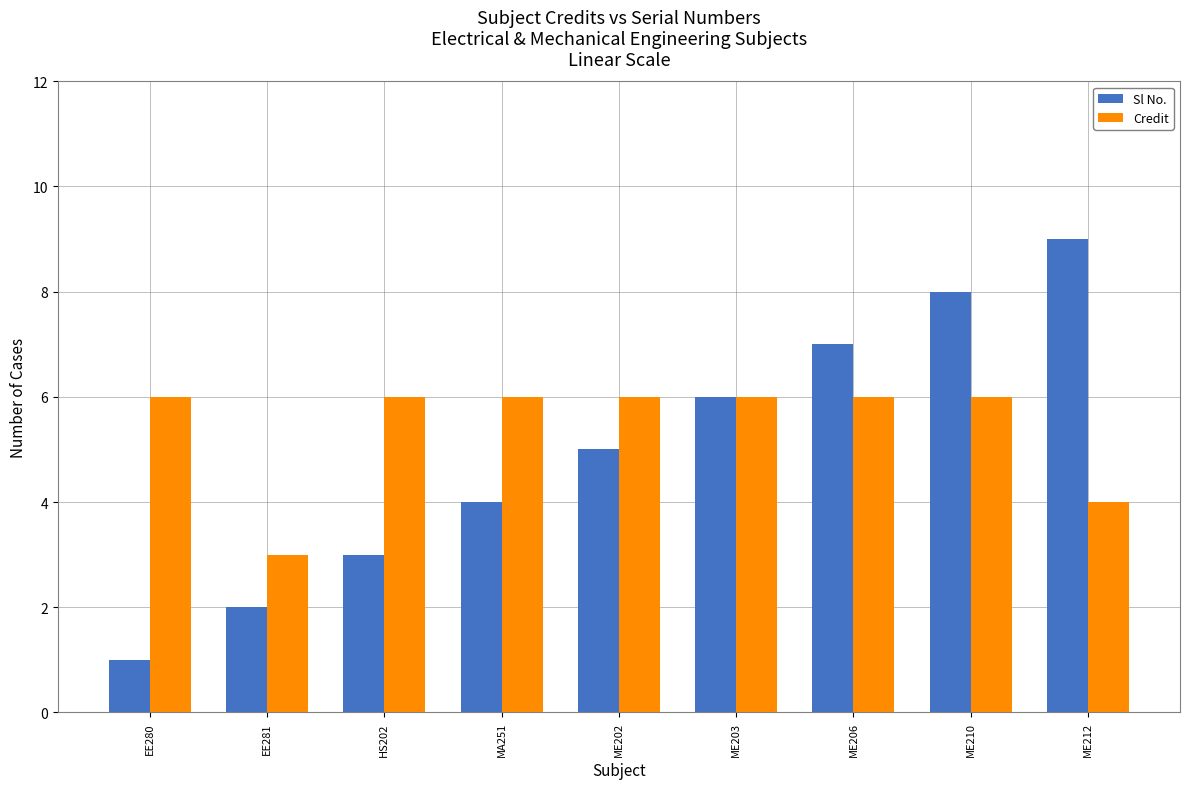

What is the spread (max minus min) of values at HS202?

3